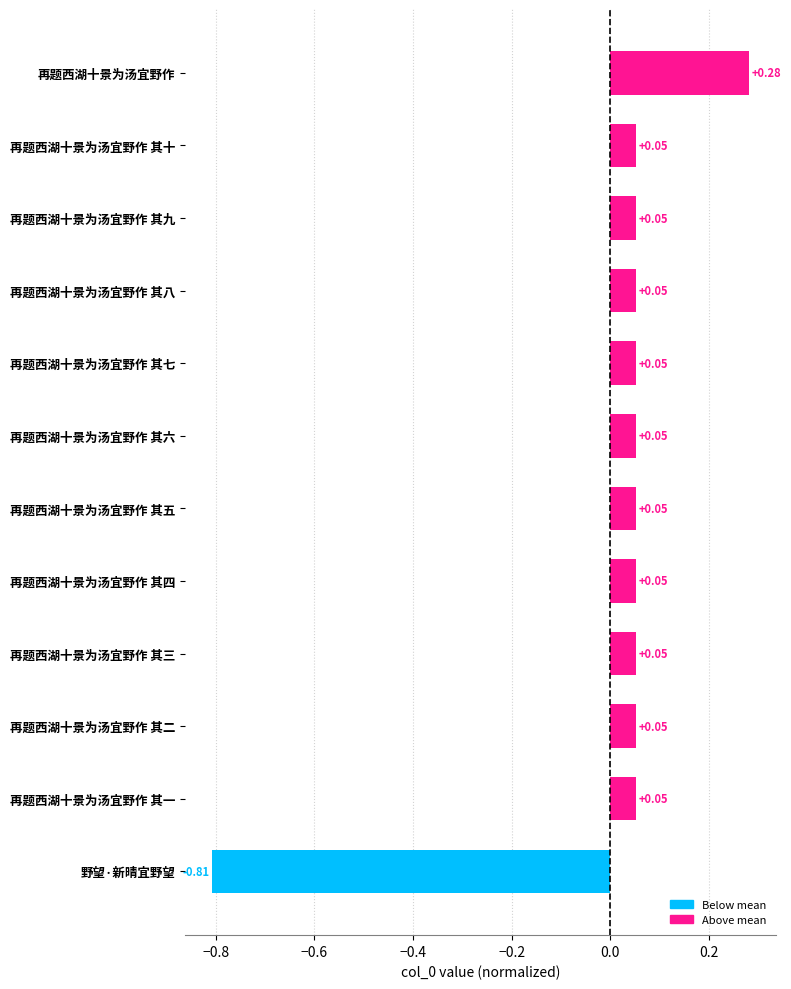

Which label corresponds to the smallest value in the chart?

野望·新晴宜野望